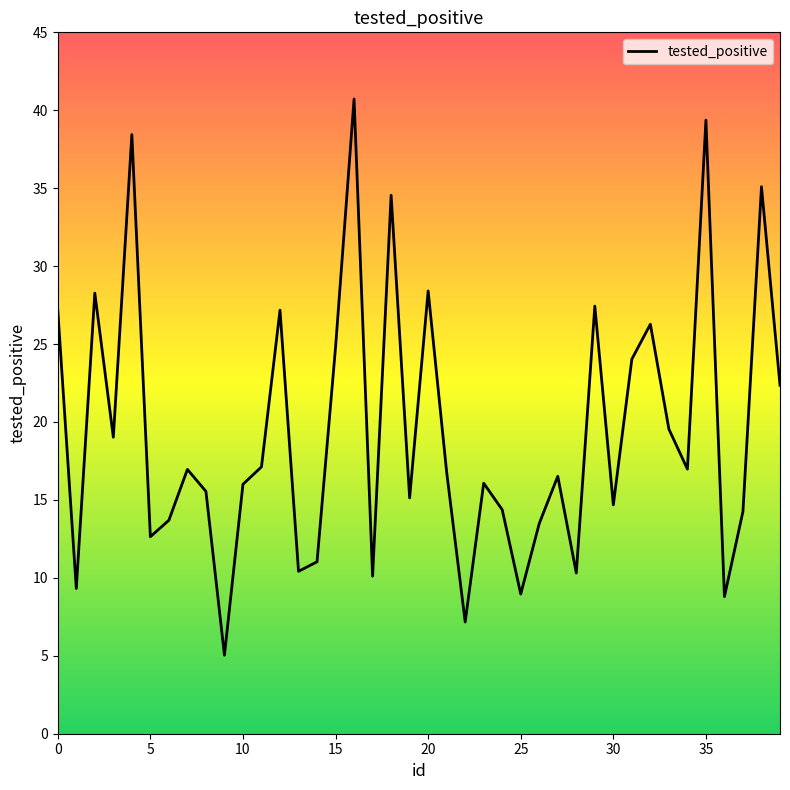

What is the difference between the maximum and minimum values?

35.7